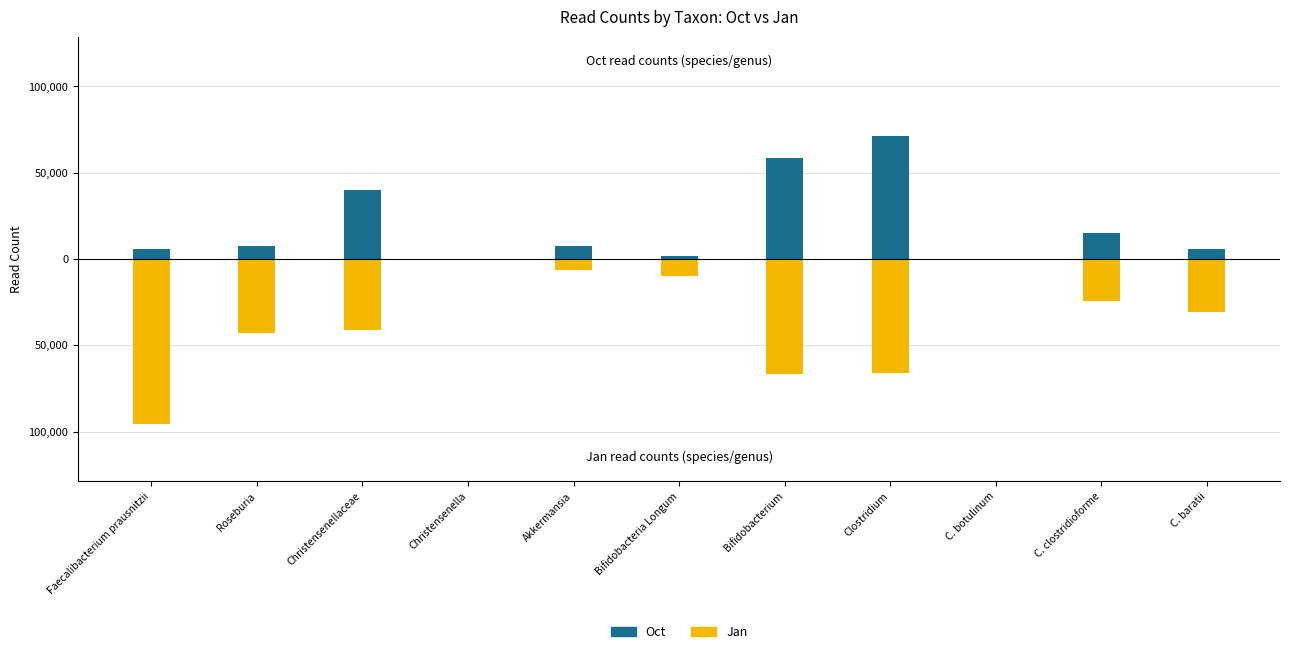

What is the approximate value of Jan at C. baratii, to the nearest 10?

-30540